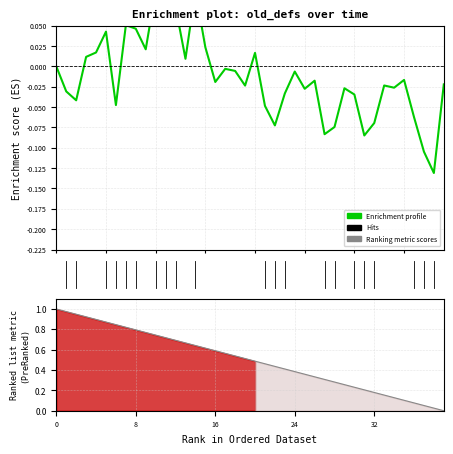

Does the chart display data point markers on the line(s)?

No